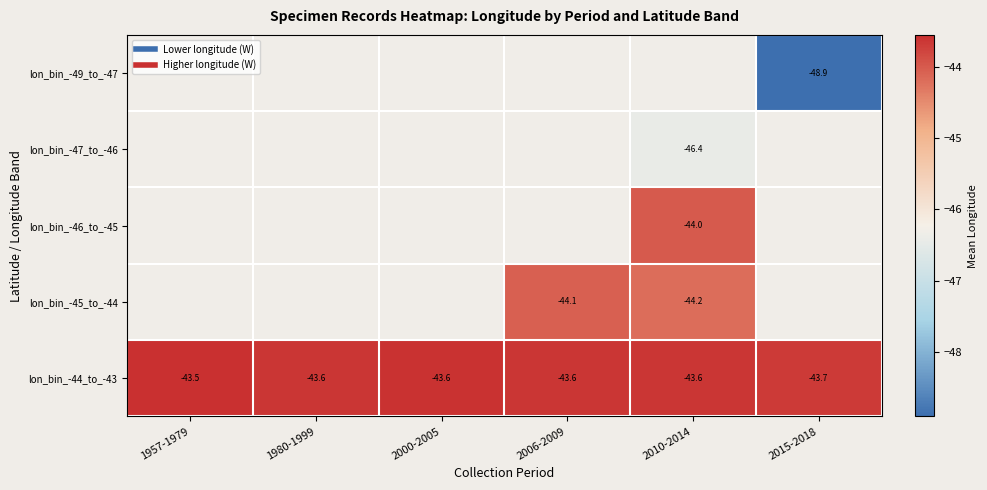

What is the maximum value shown in the chart?

-43.5